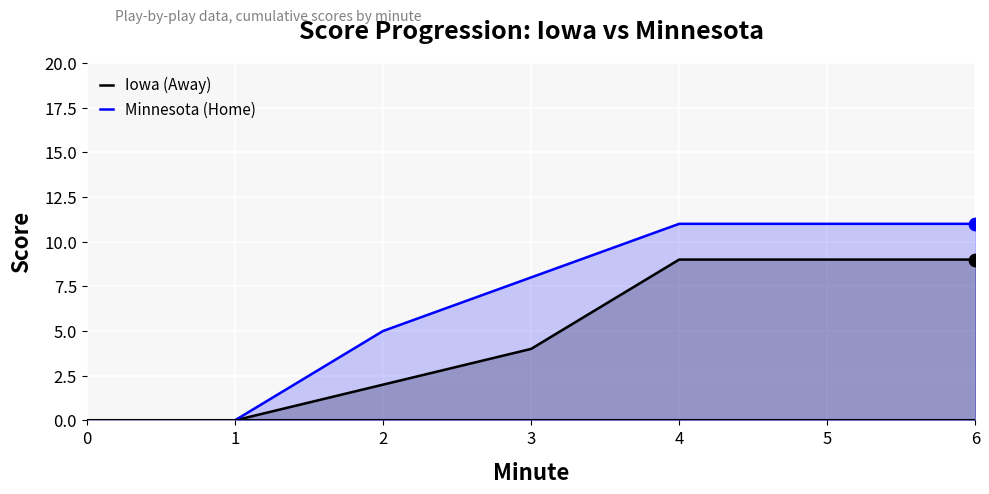

Which series contains the lowest Y value?

Iowa (Away)